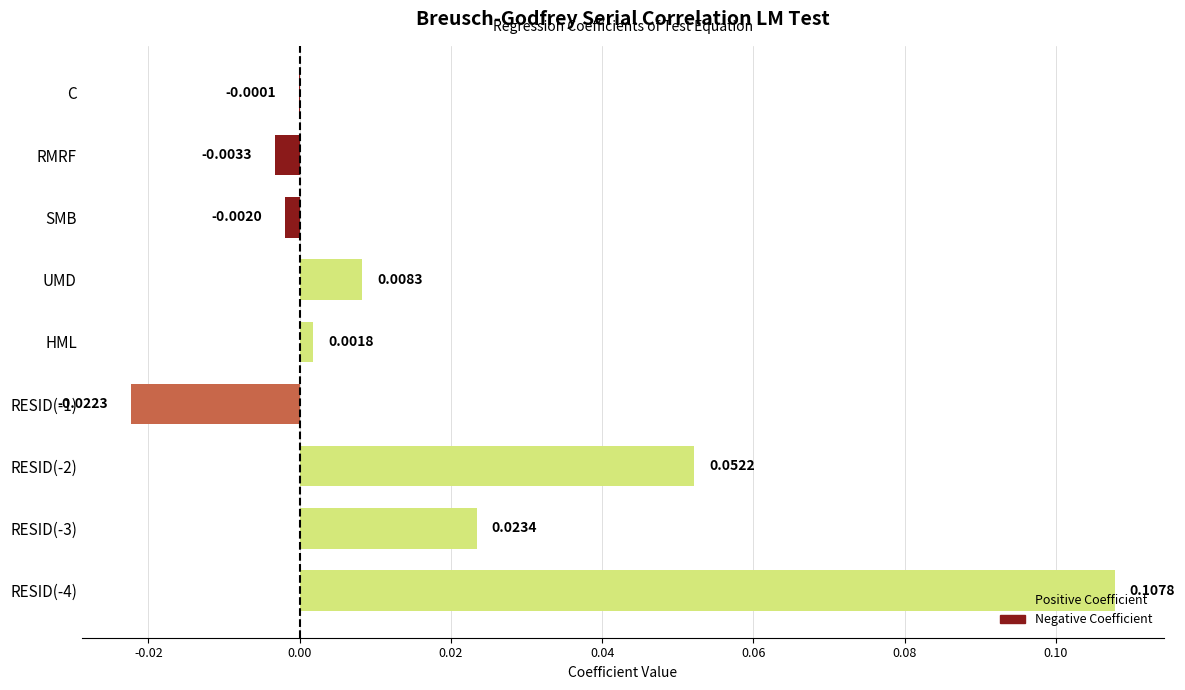

Between SMB and RESID(-3), which is larger?

RESID(-3)